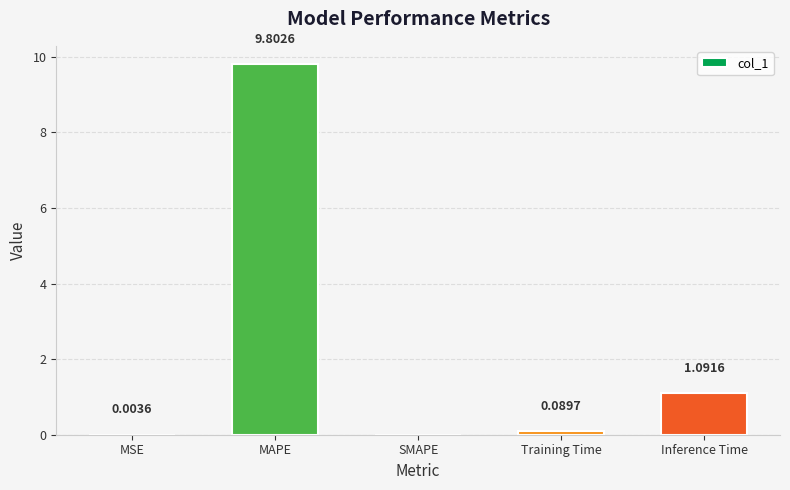

How many data points does each series have?

5